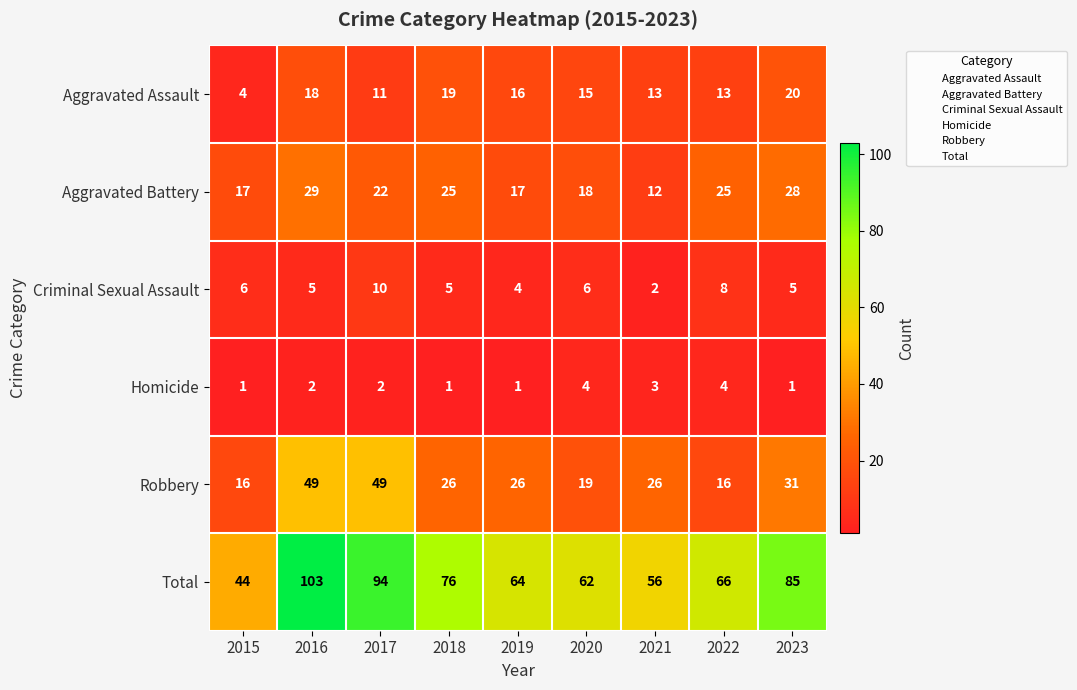

At 2020, list the series in order from smallest to largest.

Homicide, Criminal Sexual Assault, Aggravated Assault, Aggravated Battery, Robbery, Total